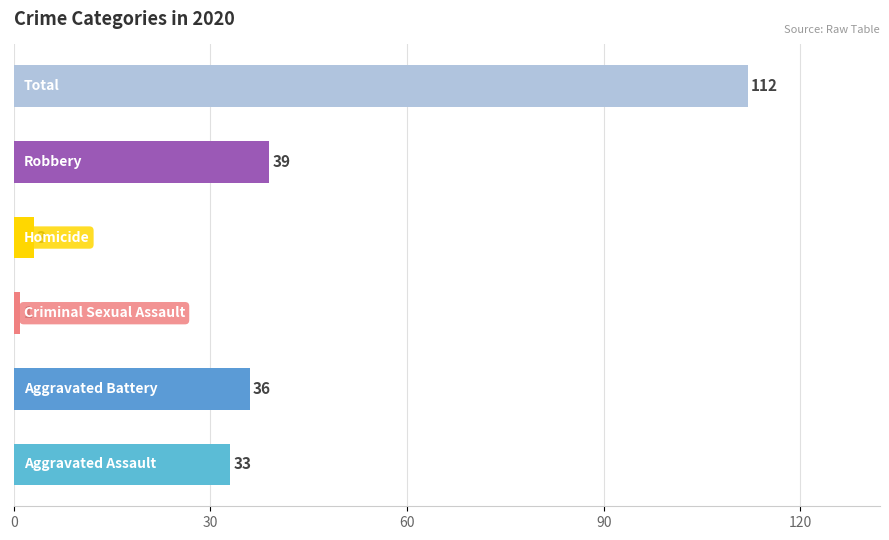

At 2020, list the series in order from largest to smallest.

Total, Robbery, Aggravated Battery, Aggravated Assault, Homicide, Criminal Sexual Assault